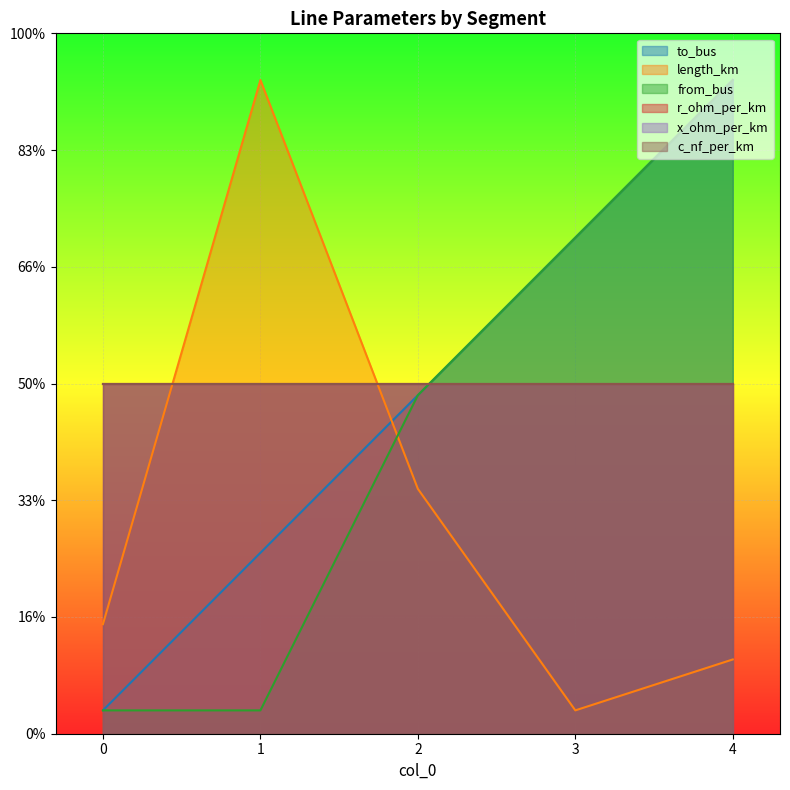

How many values in the length_km series exceed 46?

3